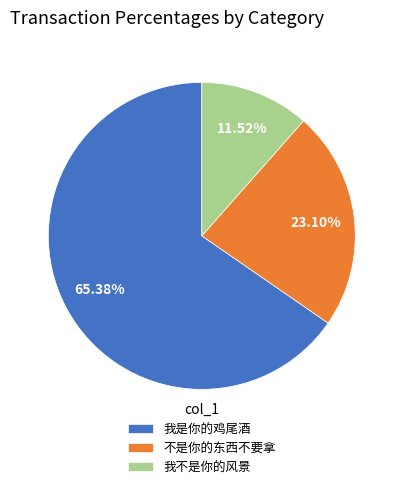

What percentage is NOT represented by 不是你的东西不要拿?

76.9%